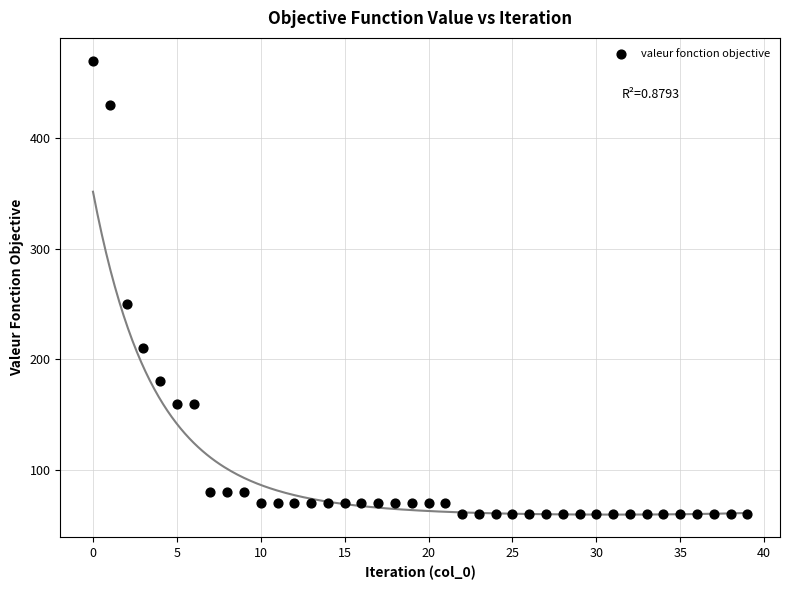

What Y value in the scatter plot is closest to 265?

250